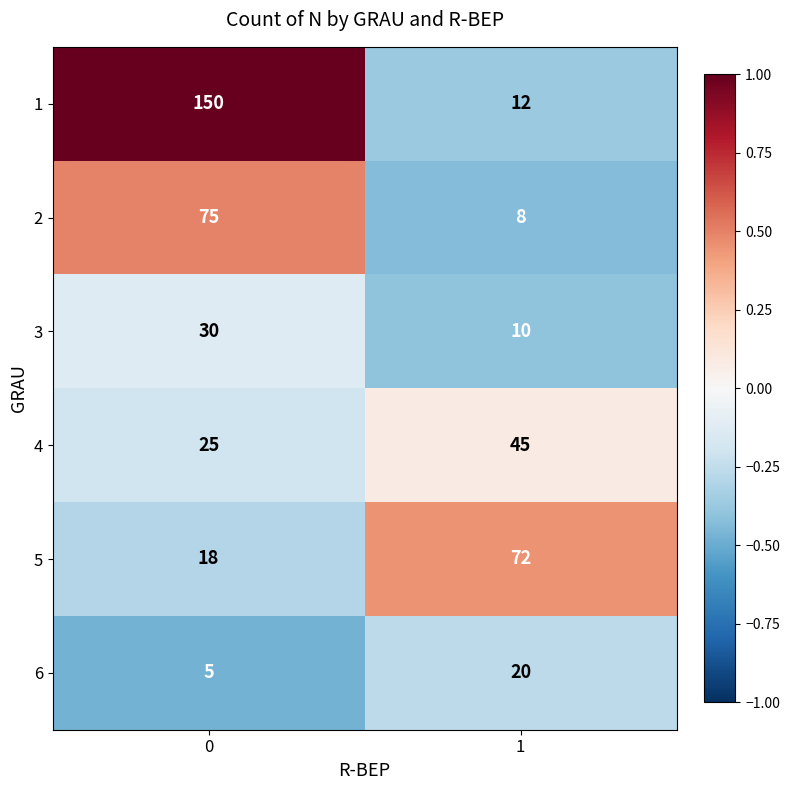

At 0, list the series in order from largest to smallest.

1, 2, 3, 4, 5, 6